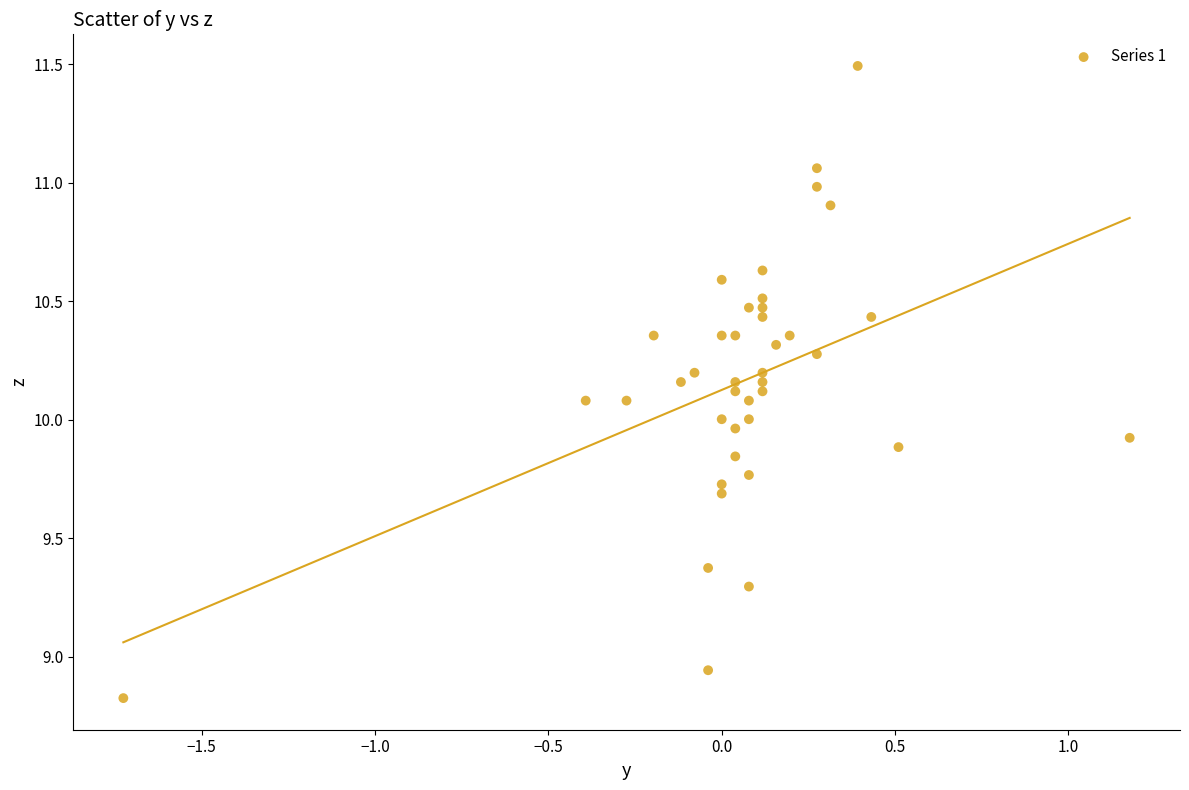

What is the range of X values (max minus min)?

2.9